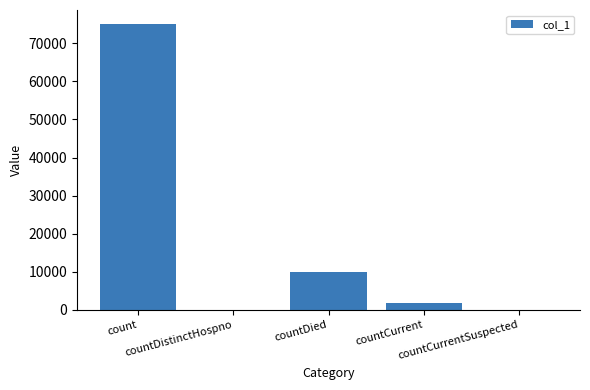

Count the number of data series in this chart.

1